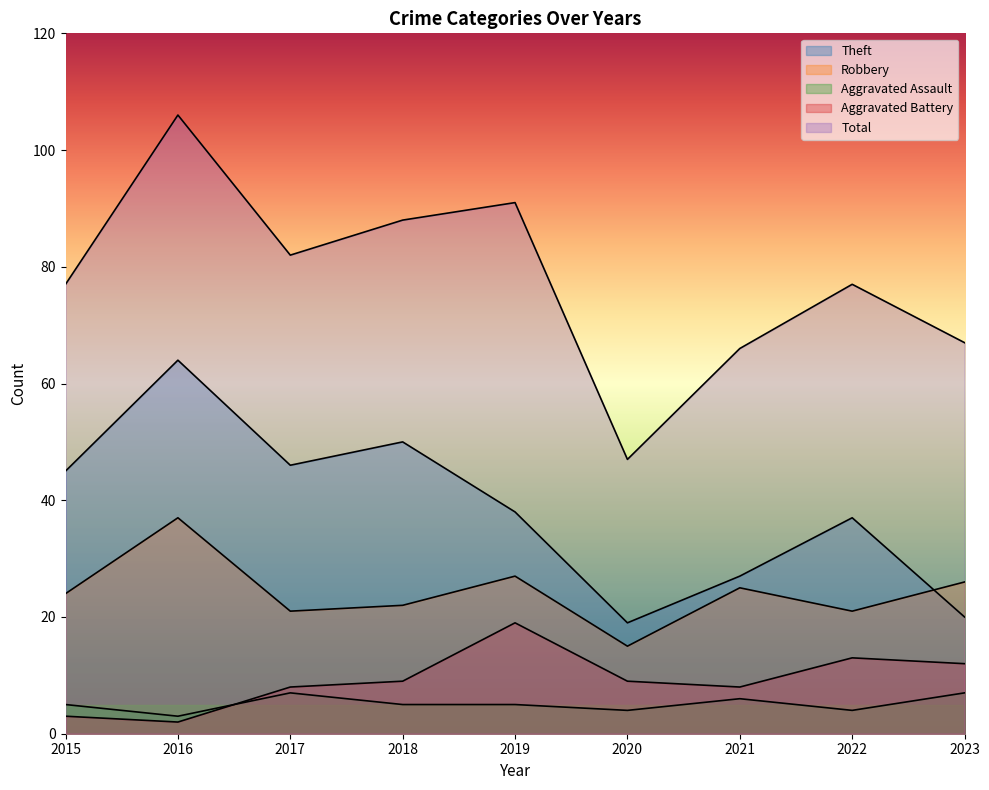

Is it true that Aggravated Battery equals 3 at 2016?

False